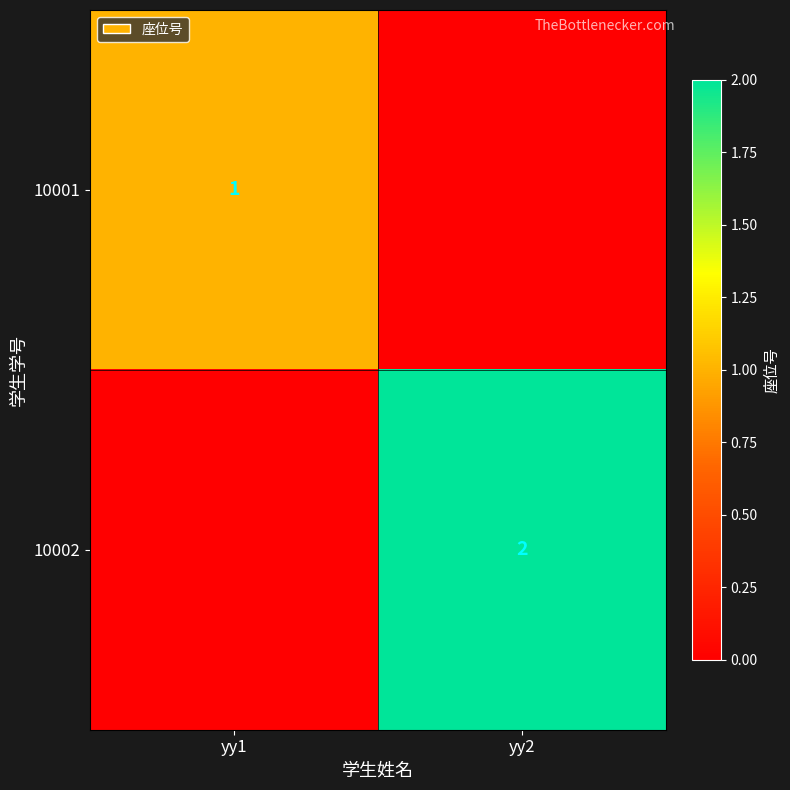

True or false: 10001 has a value of 0 at yy1.

False